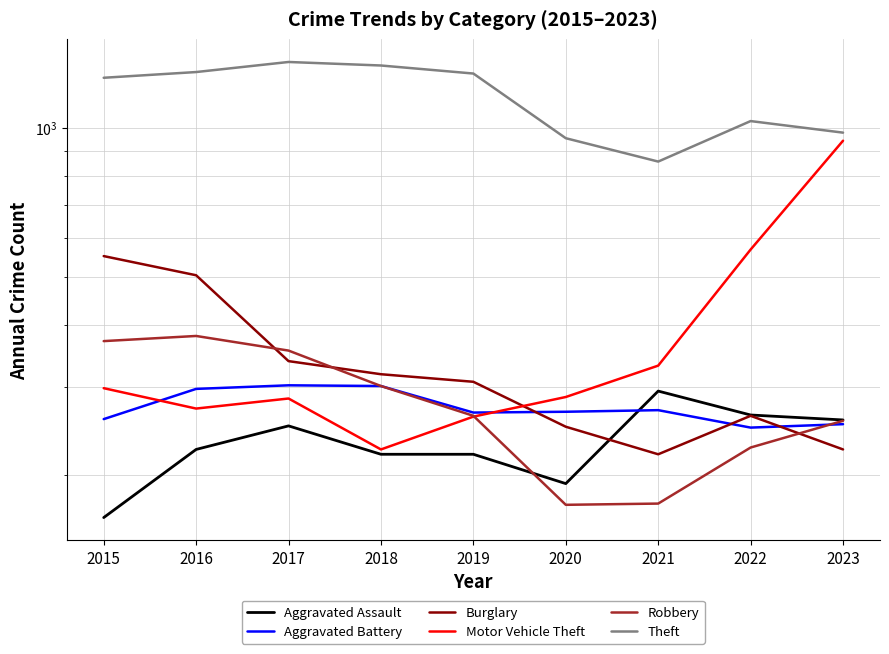

Where is the first local minimum for Burglary?

2021